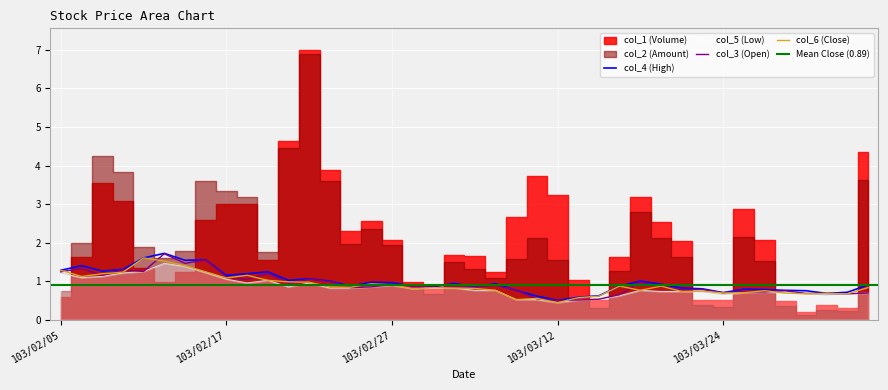

What is the difference between the maximum and minimum values in the col_5 (Low) series?

1.0